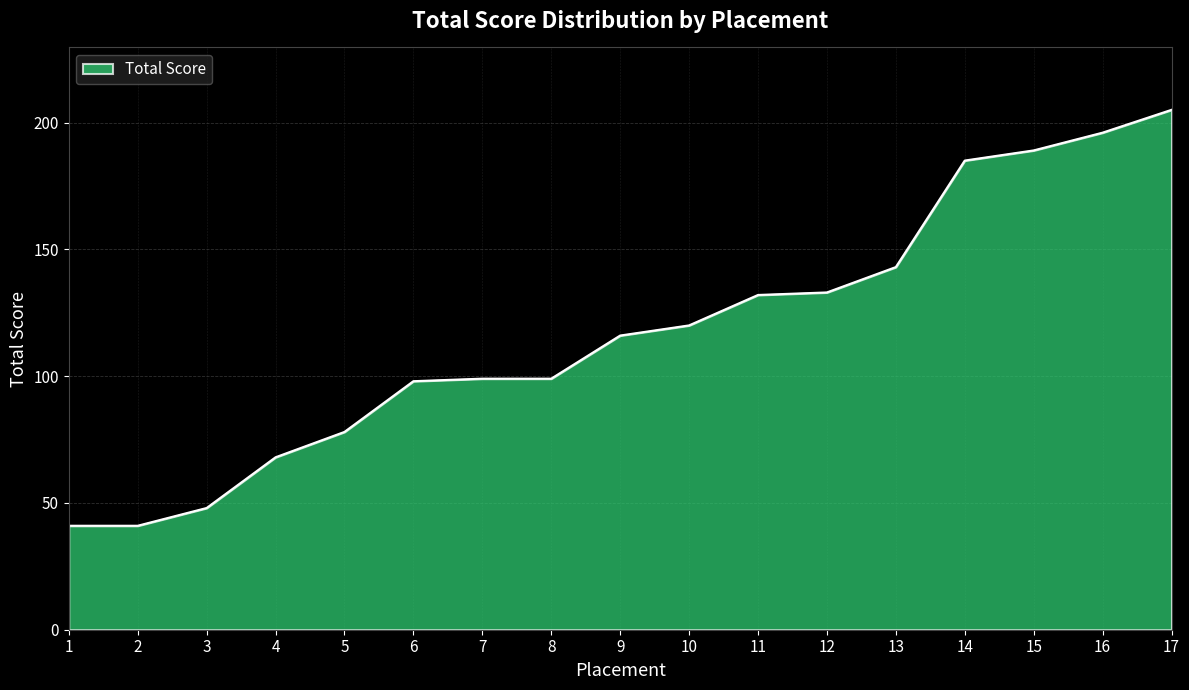

At which category does the chart reach its peak across all series?

17